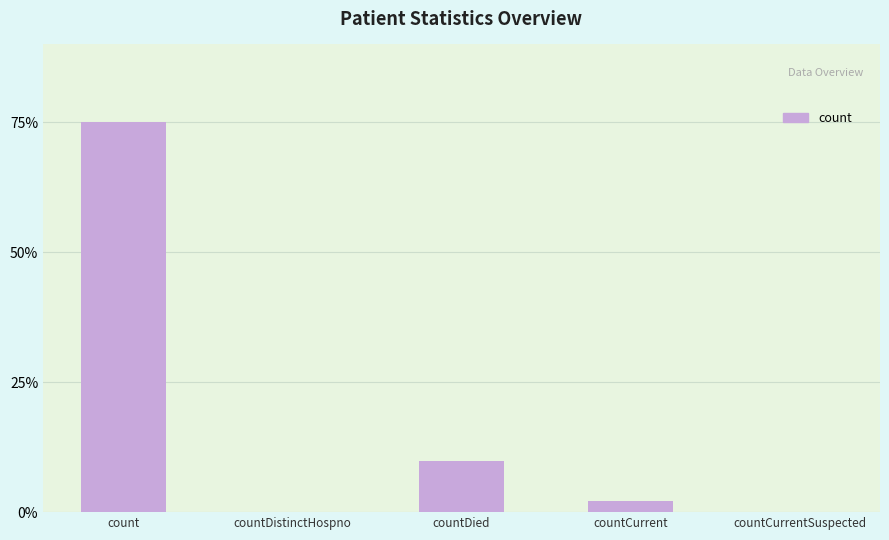

Are the bars grouped side by side (vs. stacked)?

No